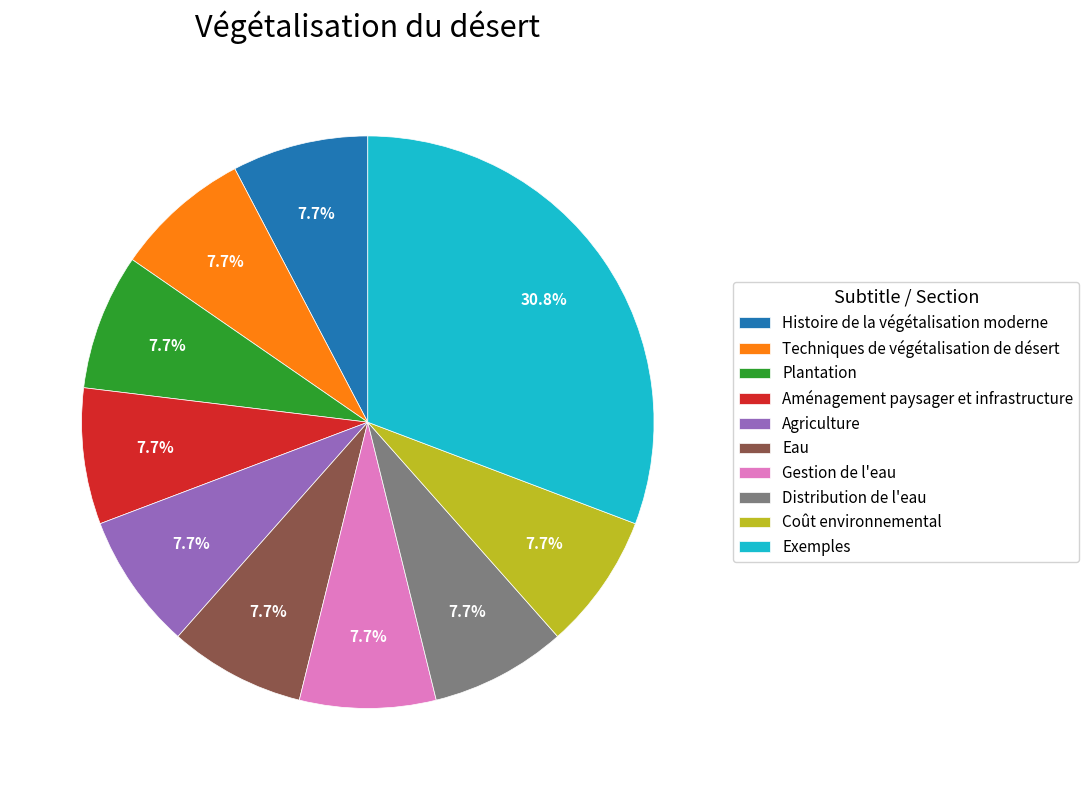

The Coût environnemental slice represents 8% of the pie. True or false?

True